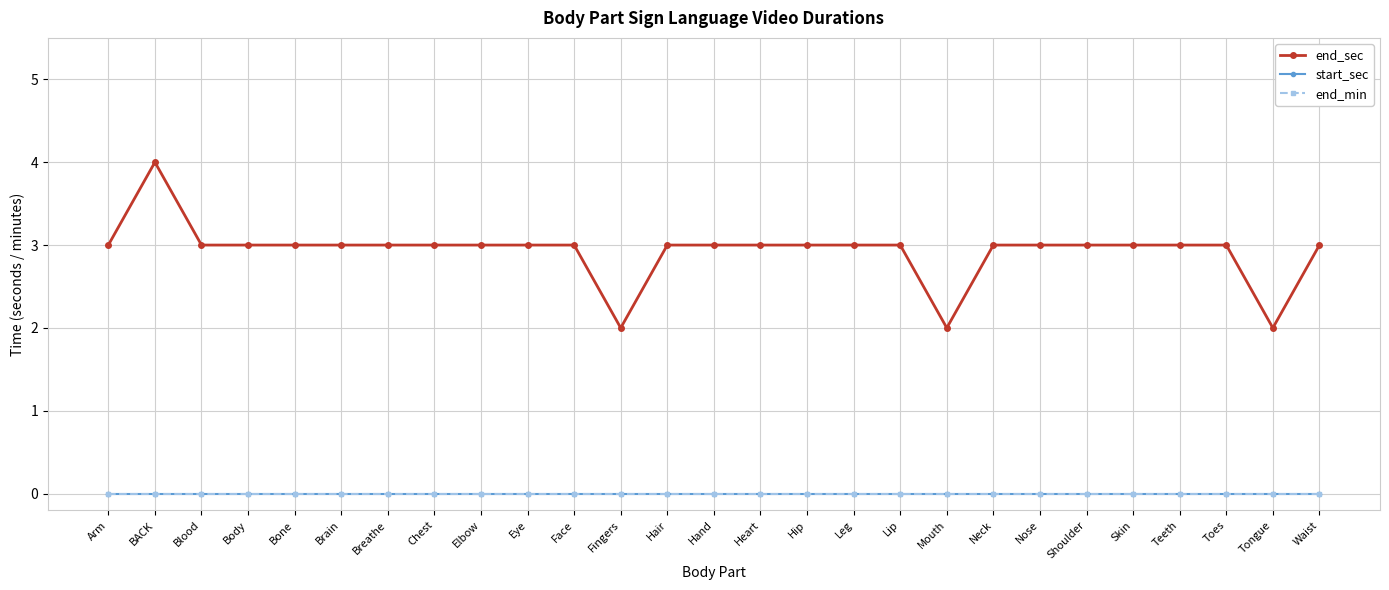

Does the chart have visible grid lines?

Yes